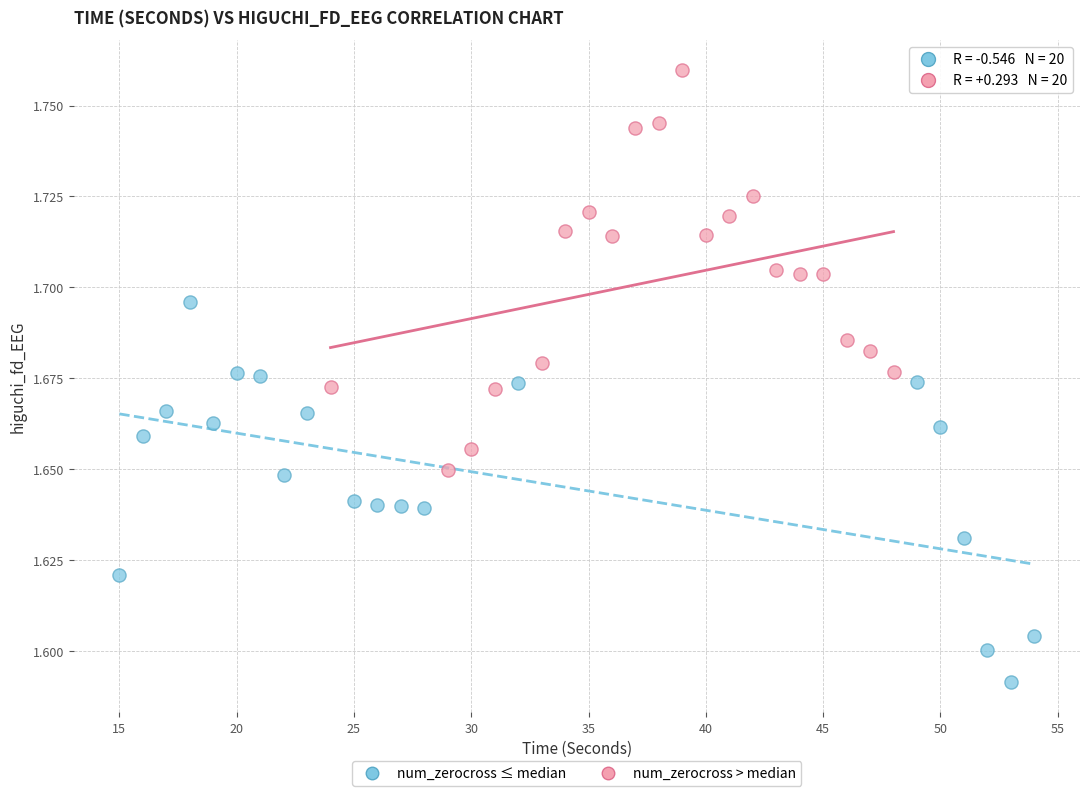

Which series reaches the minimum Y coordinate?

num_zerocross ≤ median